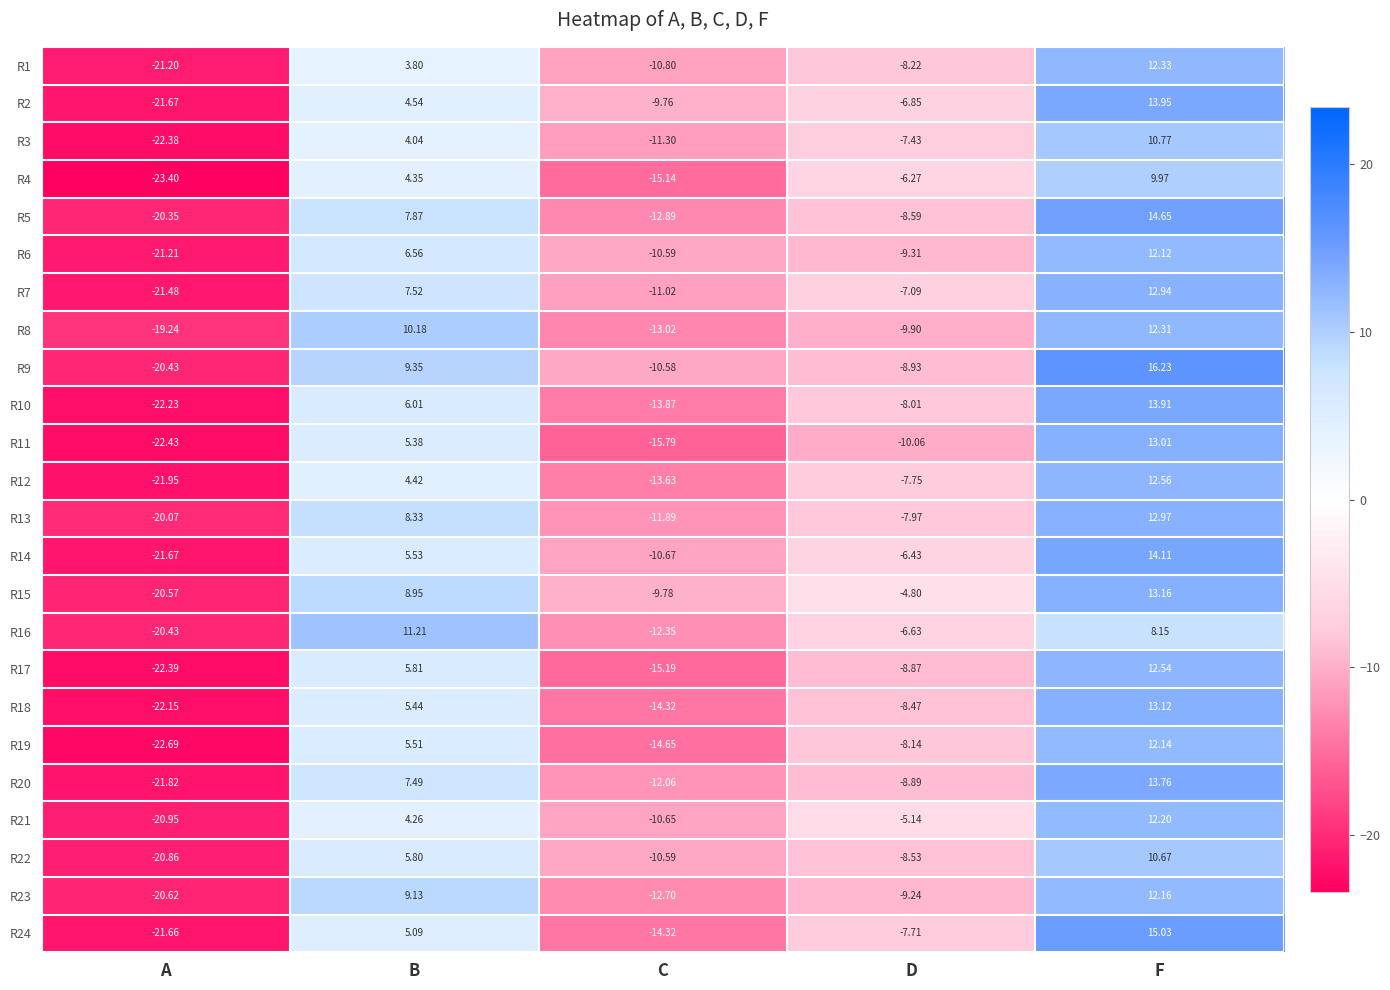

How many values in R20 are above zero?

2